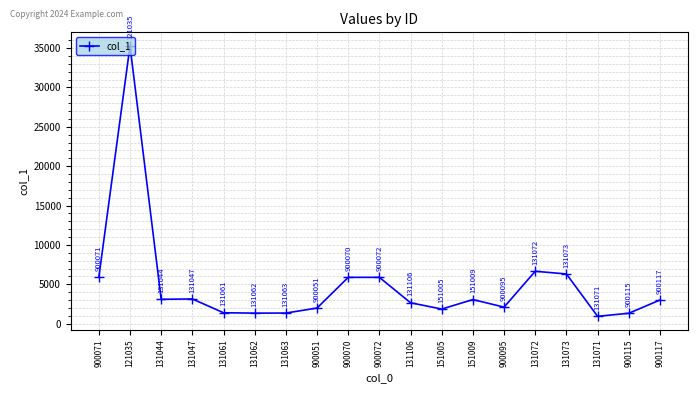

At which category does the chart reach its peak across all series?

121035